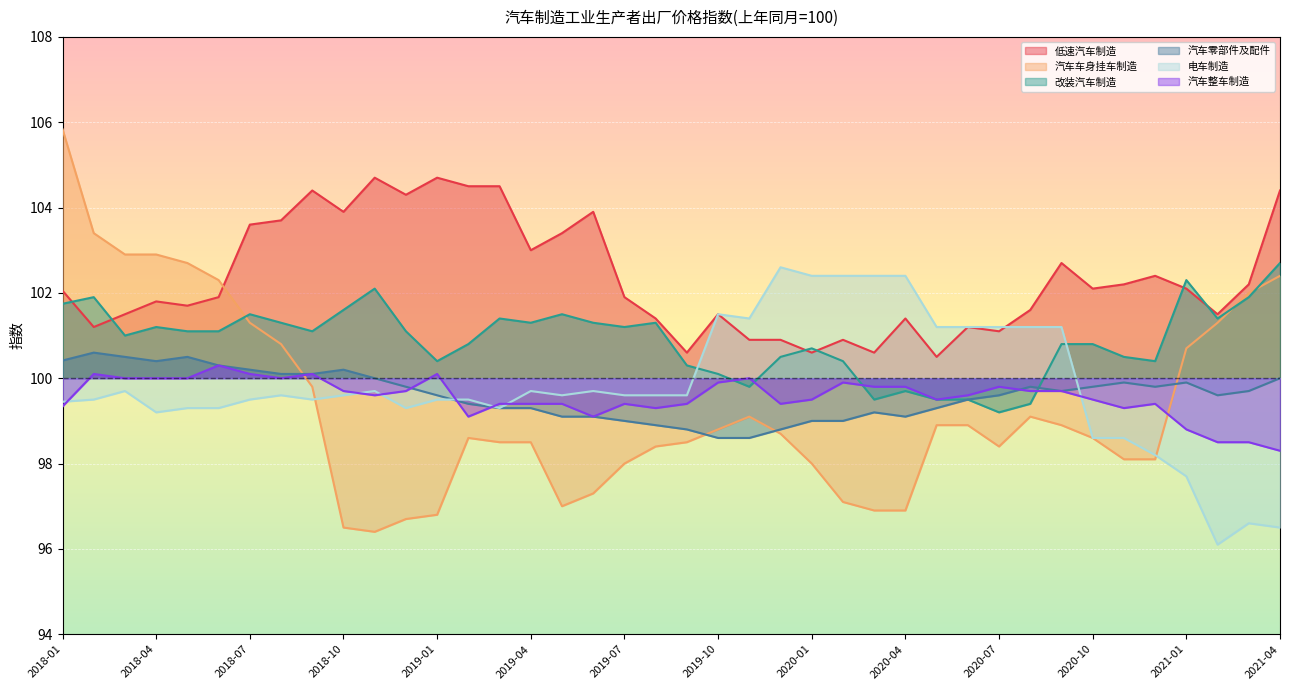

Rank the series at 2019-09 from lowest to highest value.

汽车车身挂车制造, 汽车零部件及配件, 汽车整车制造, 电车制造, 改装汽车制造, 低速汽车制造